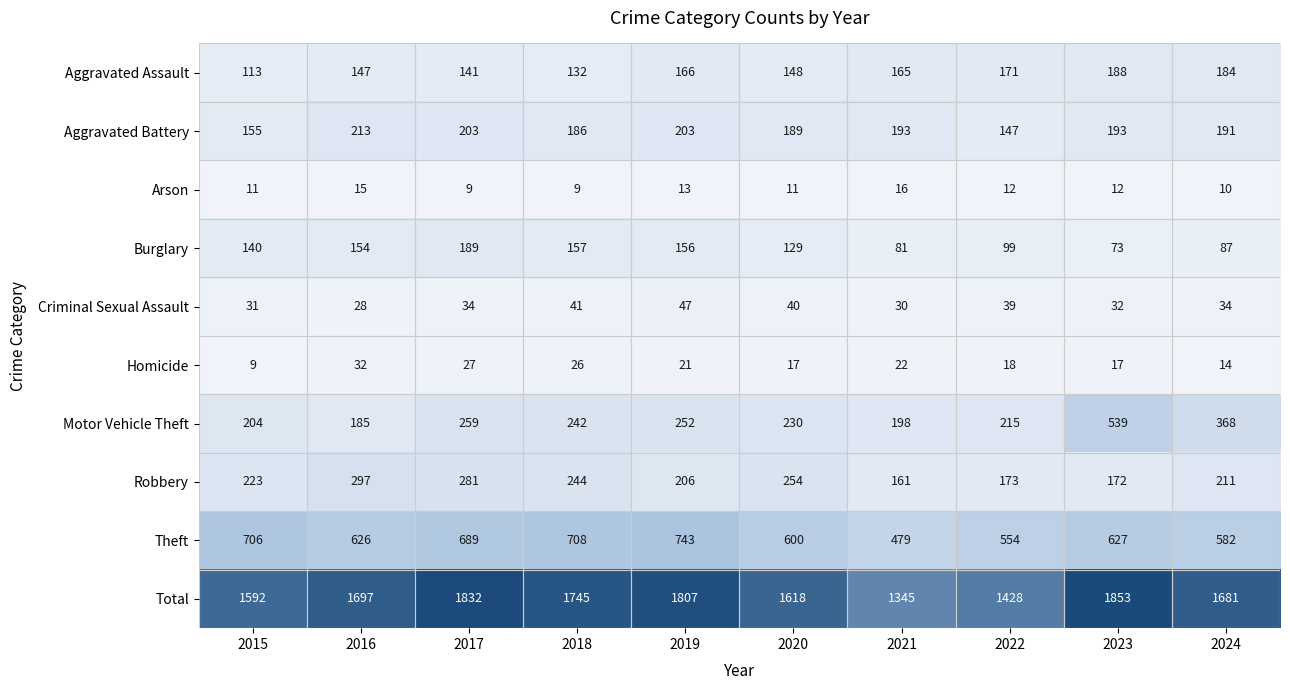

Which series has the largest range (max minus min)?

Total